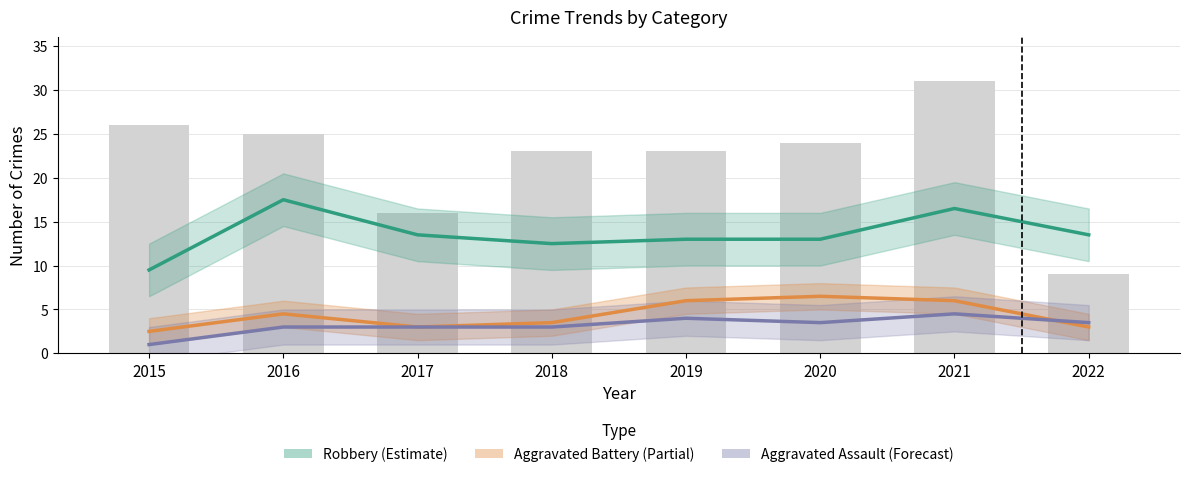

What is the lowest value of the Robbery (Estimate) series?

9.5